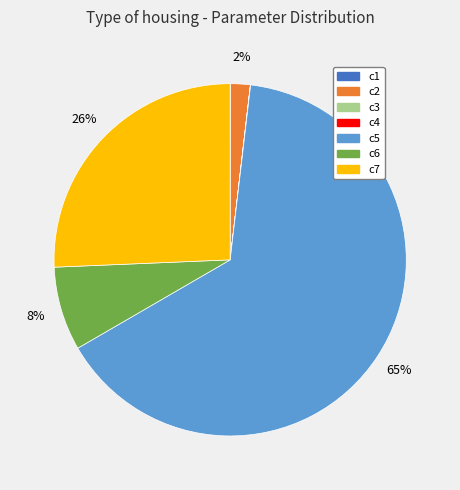

What is the majority slice?

c5